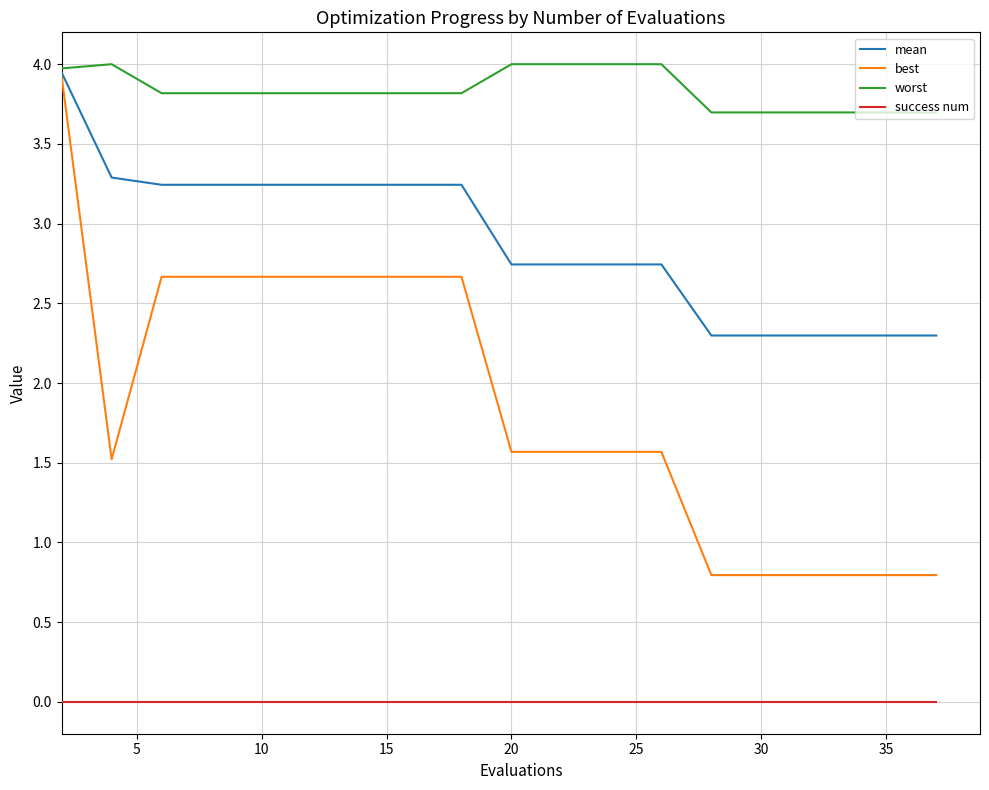

Which series has the largest range (max minus min)?

best